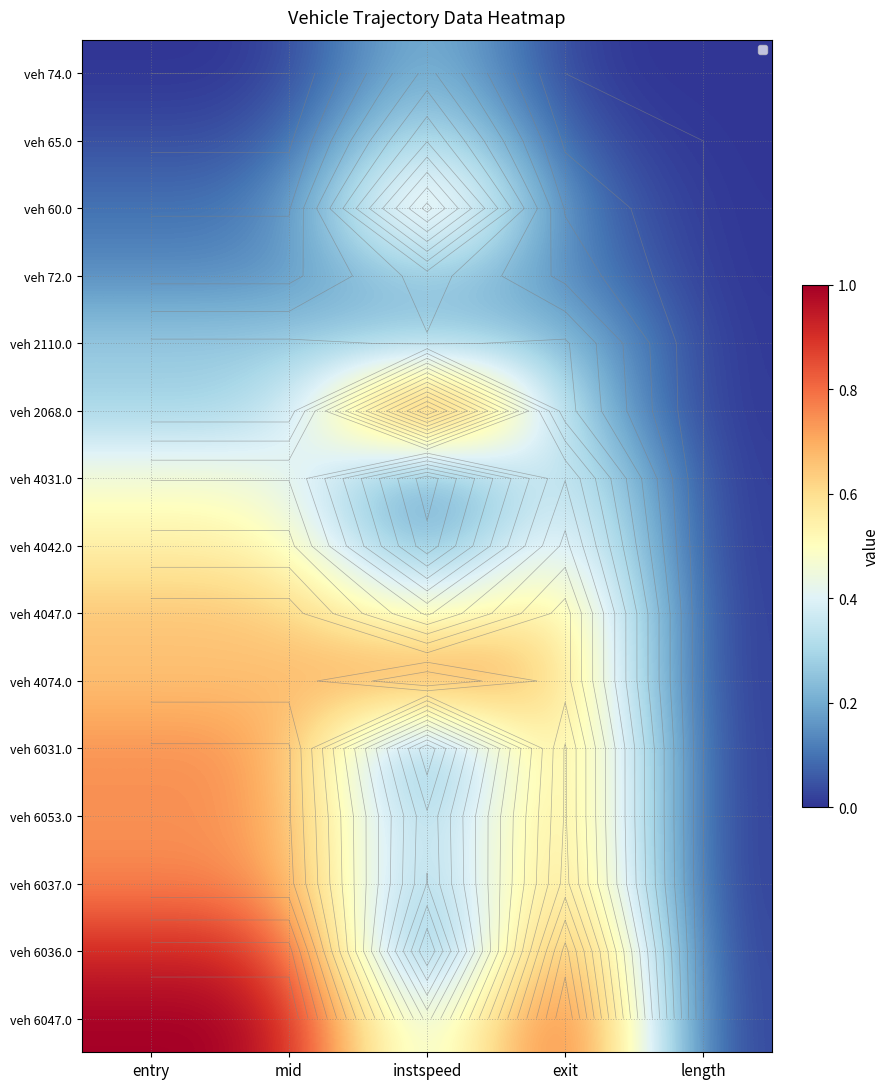

True or false: veh 72.0 has a value of -0.1 at length.

False